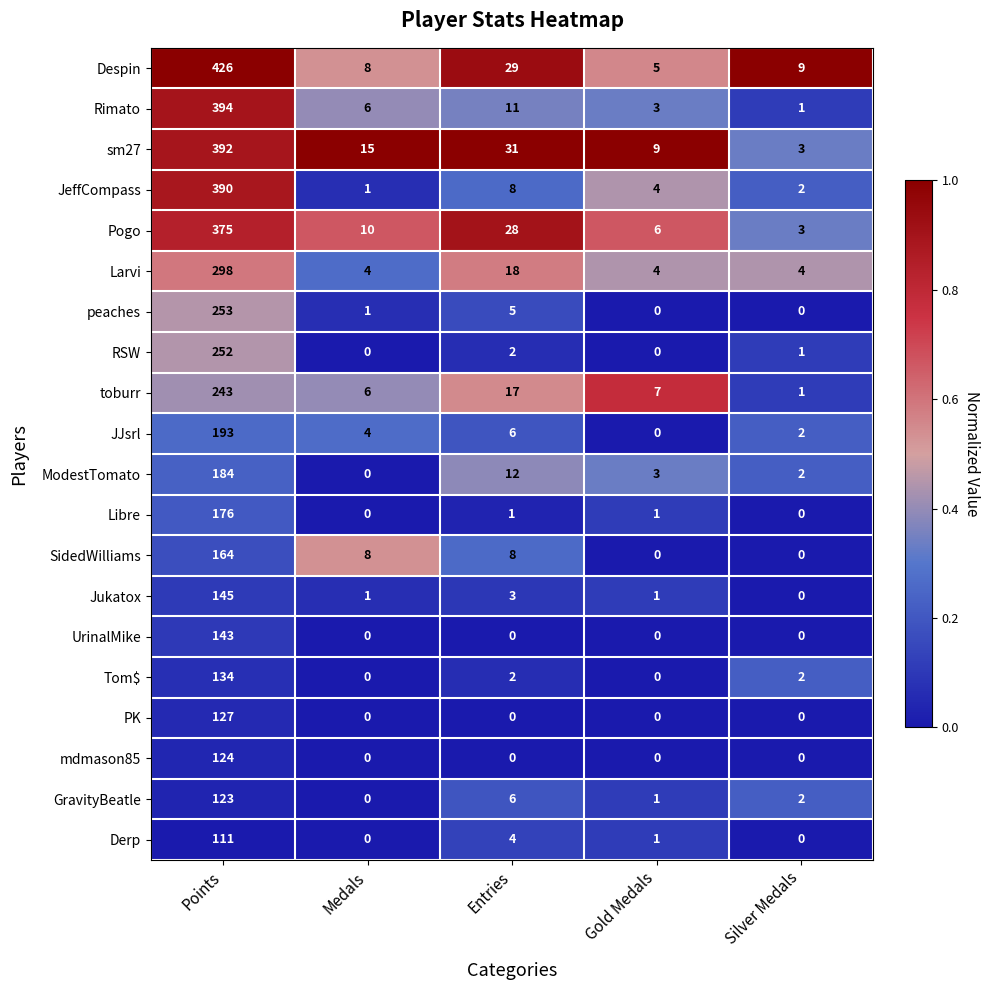

Which series has the largest total across all categories?

Despin